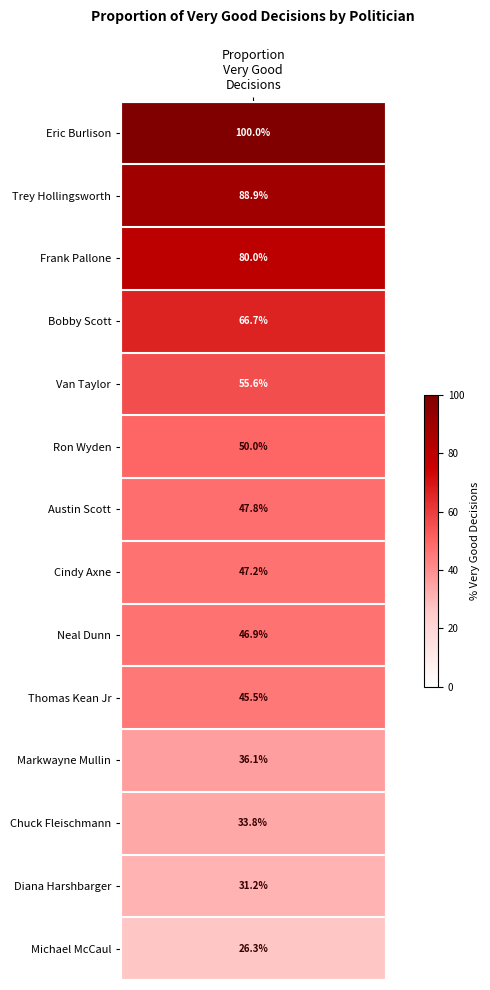

List the labels in order of value, largest first.

Eric Burlison, Trey Hollingsworth, Frank Pallone, Bobby Scott, Van Taylor, Ron Wyden, Austin Scott, Cindy Axne, Neal Dunn, Thomas Kean Jr, Markwayne Mullin, Chuck Fleischmann, Diana Harshbarger, Michael McCaul